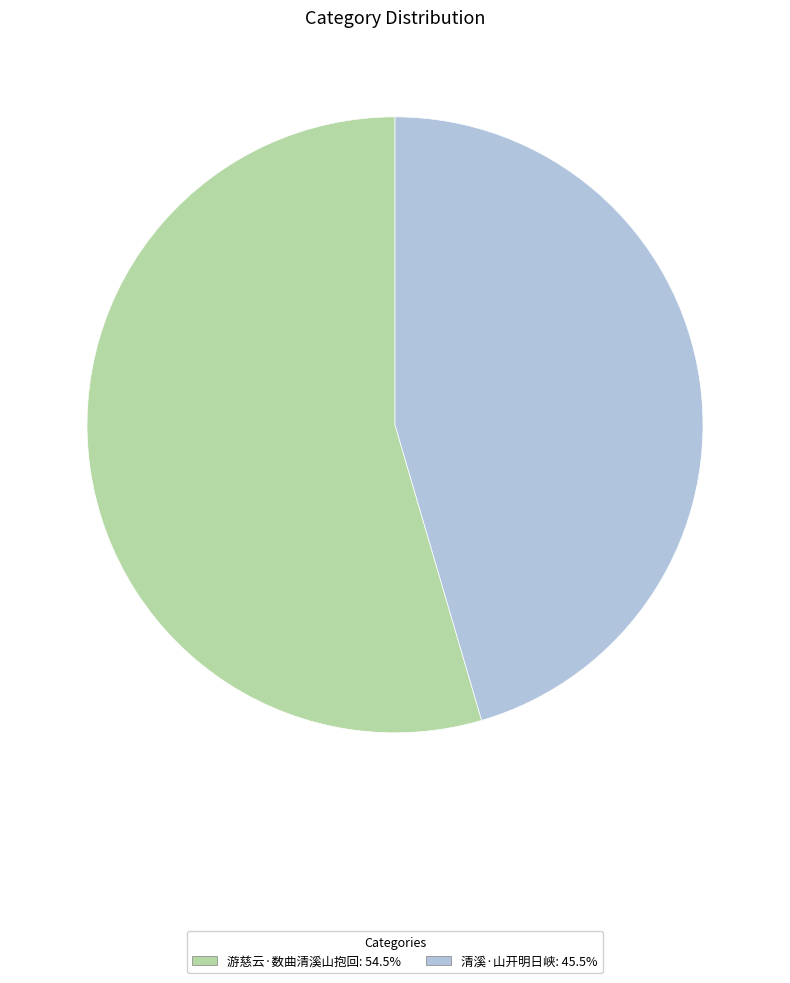

Which category has the smallest portion of the pie?

清溪·山开明日峡